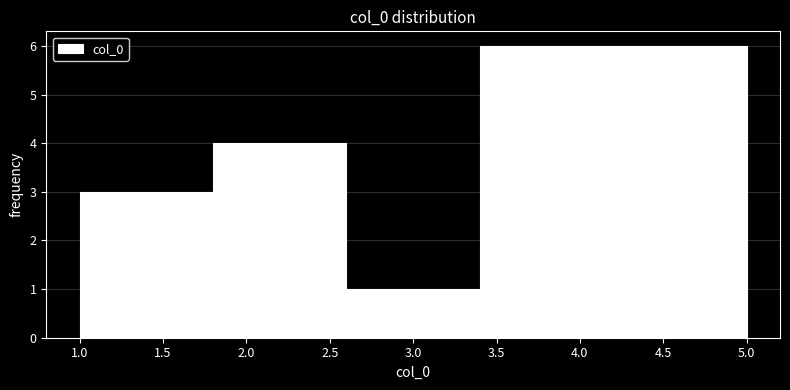

What is the height of the bar covering 1.8 to 2.6 on the x-axis? The values are not printed on the chart, so give them approximately, as read against the axis.

4